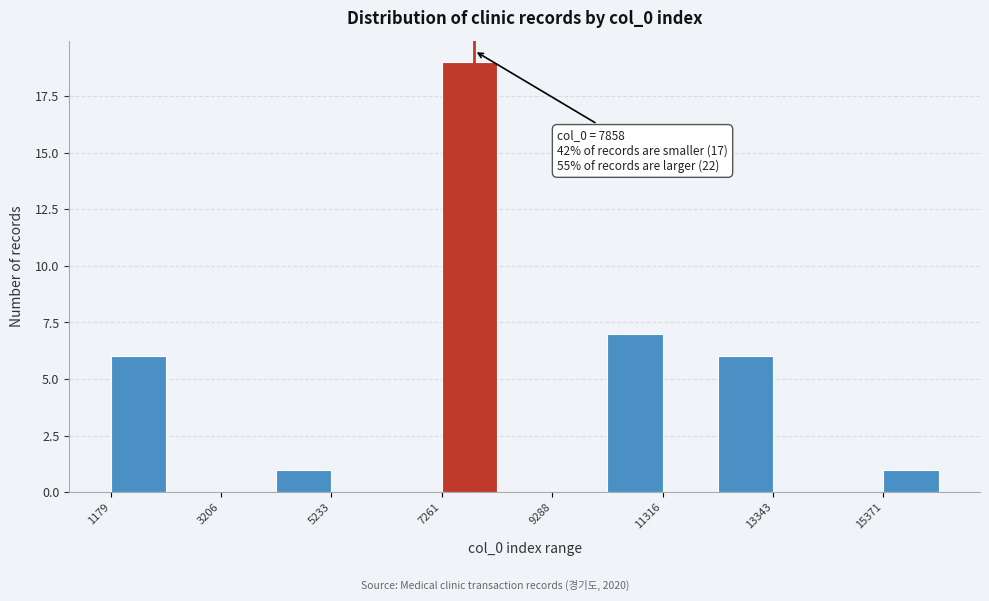

Around what value on the x-axis is the tallest bar? Give the approximate position of its centre, as read against the axis.

8000